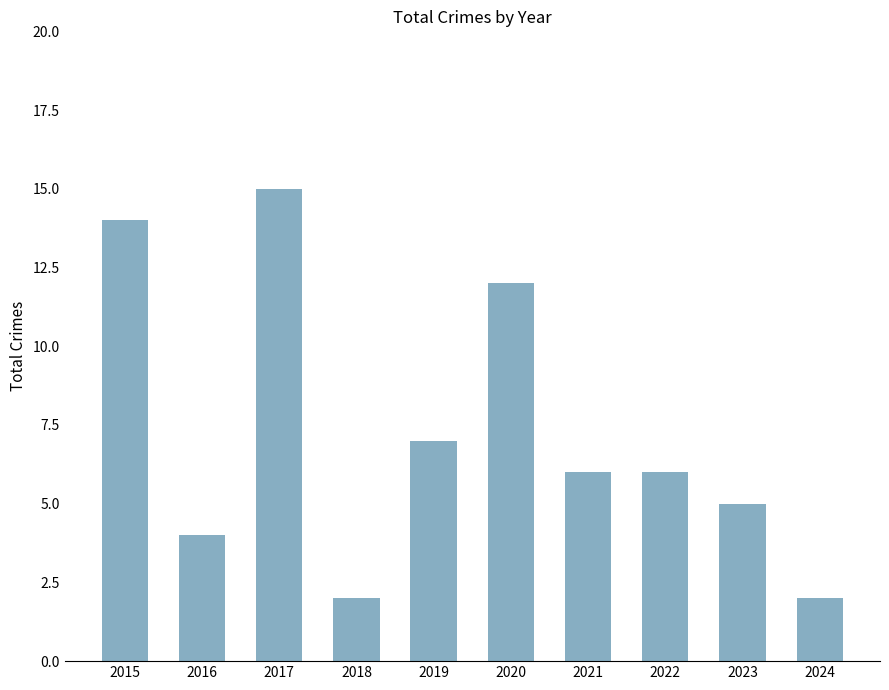

Approximately how many times larger is the value at 2019 compared to 2020?

0.6